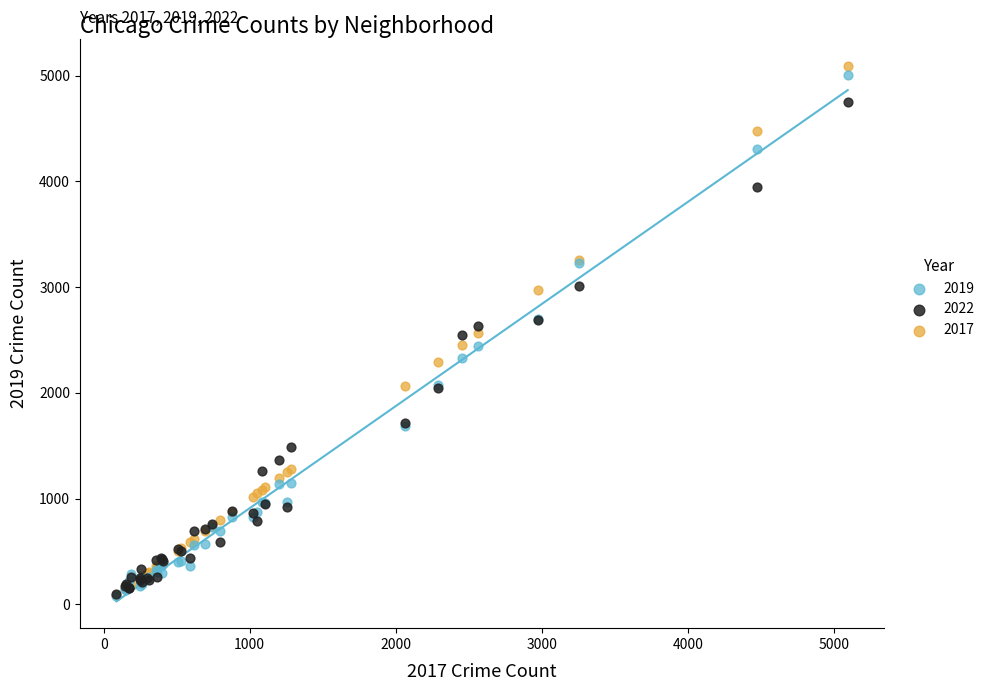

Which series contains the highest Y value?

2017